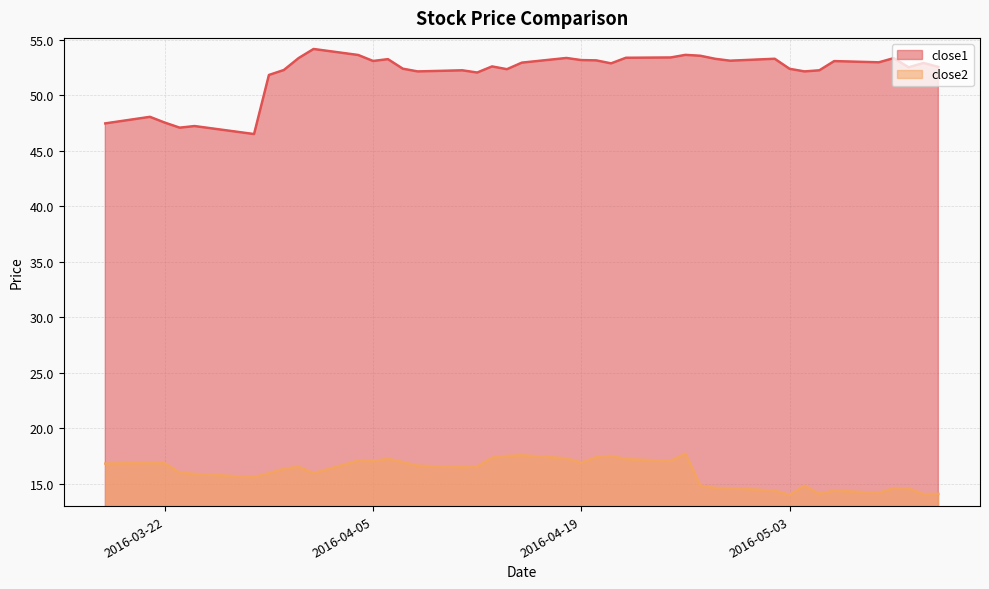

What is the average value of the close1 series?

52.1